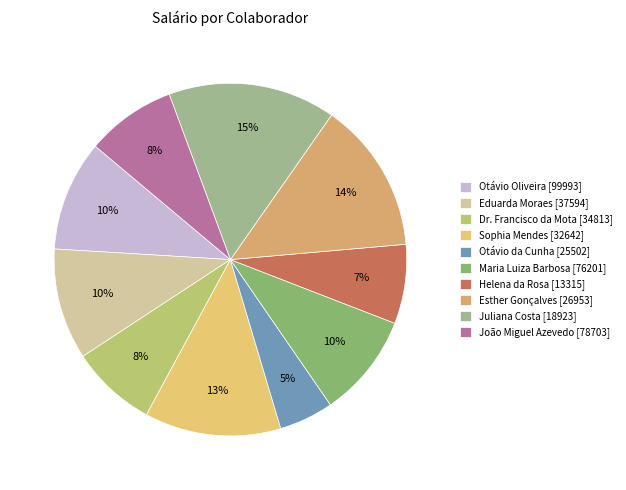

The Dr. Francisco da Mota [34813] slice represents 8% of the pie. True or false?

True